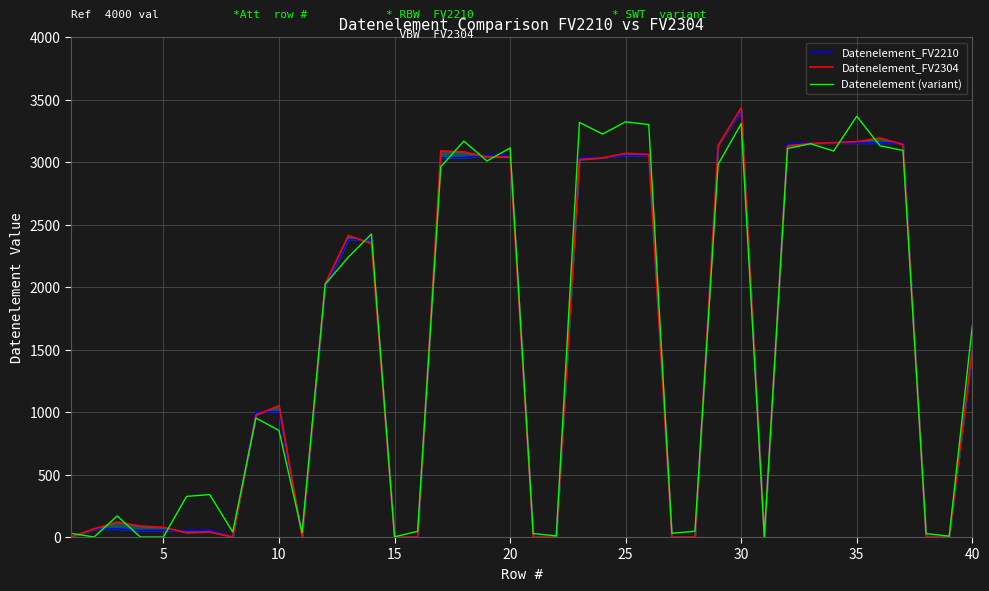

What is the difference between the maximum and minimum values in the Datenelement_FV2304 series?

3437.1